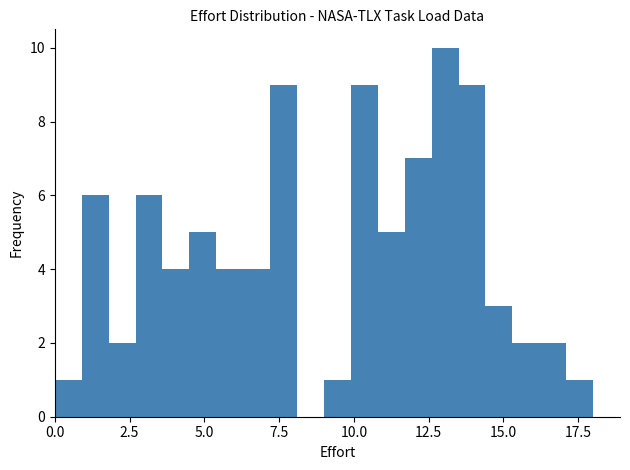

Read against the x-axis, roughly where is the centre of the tallest bar?

13.0